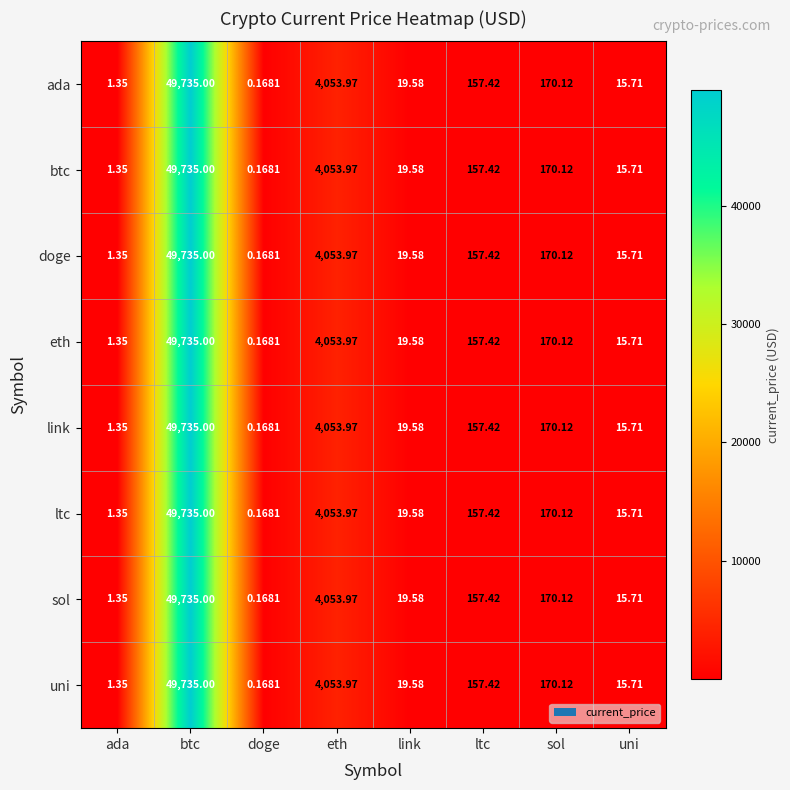

Is the value of sol at ada greater than the value of uni at link?

No